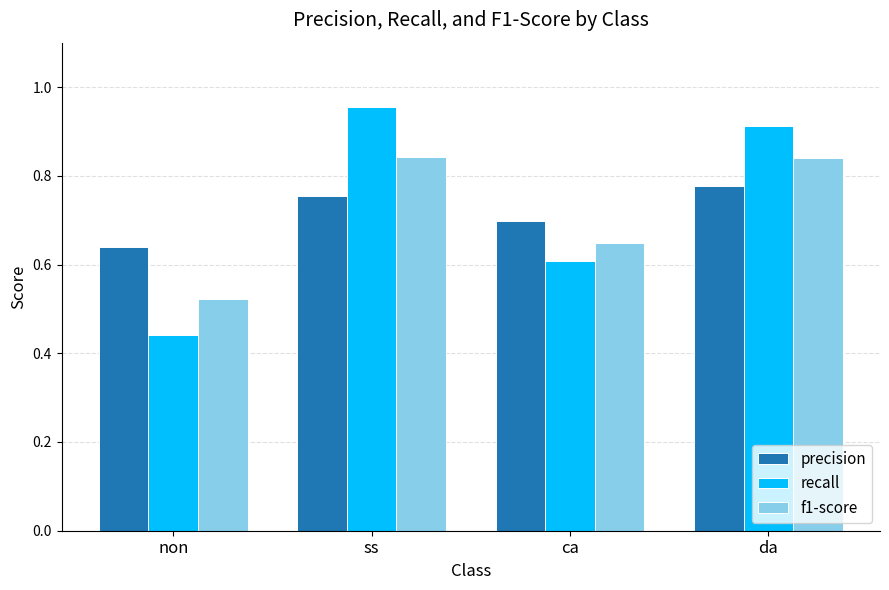

What is the label of the 3rd bar from the right?

ss